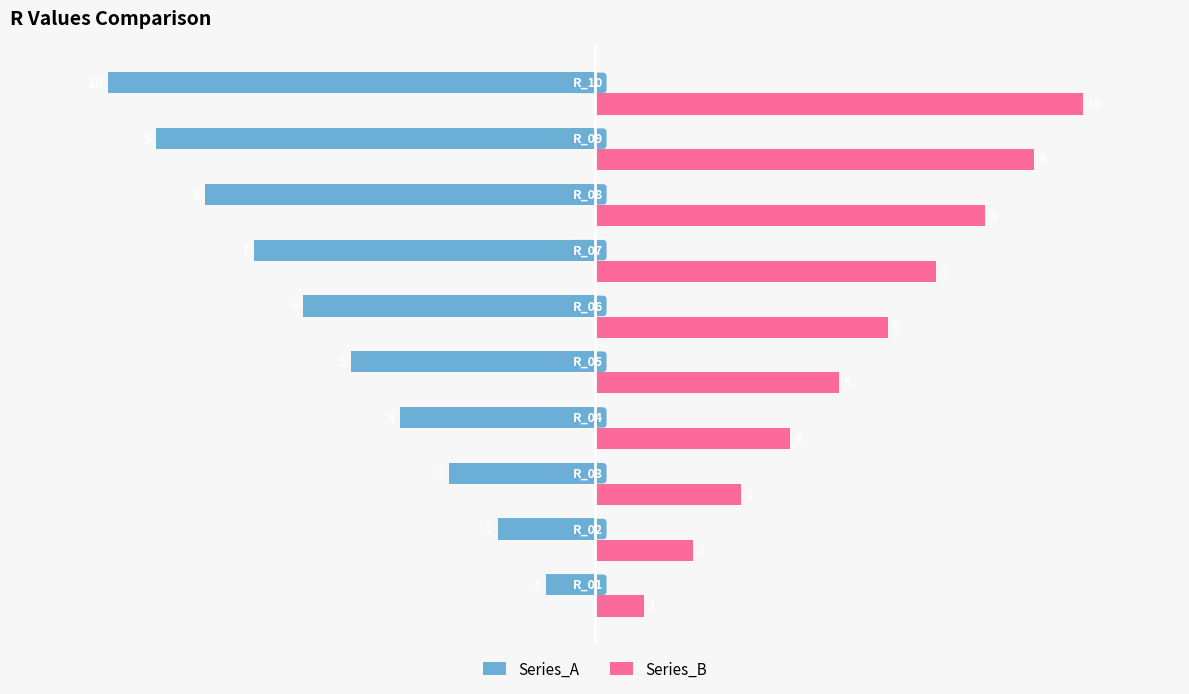

What is the difference between the second highest and minimum values in the Series_B series?

8